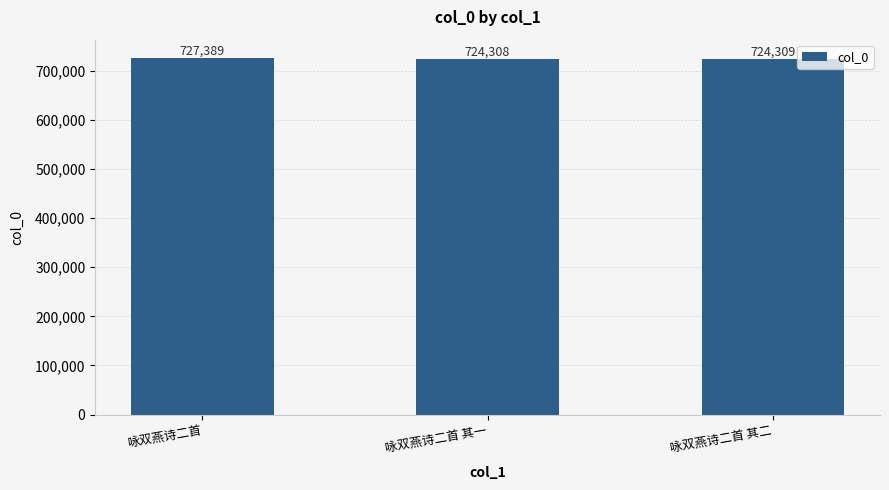

How many data points are less than 724309?

1